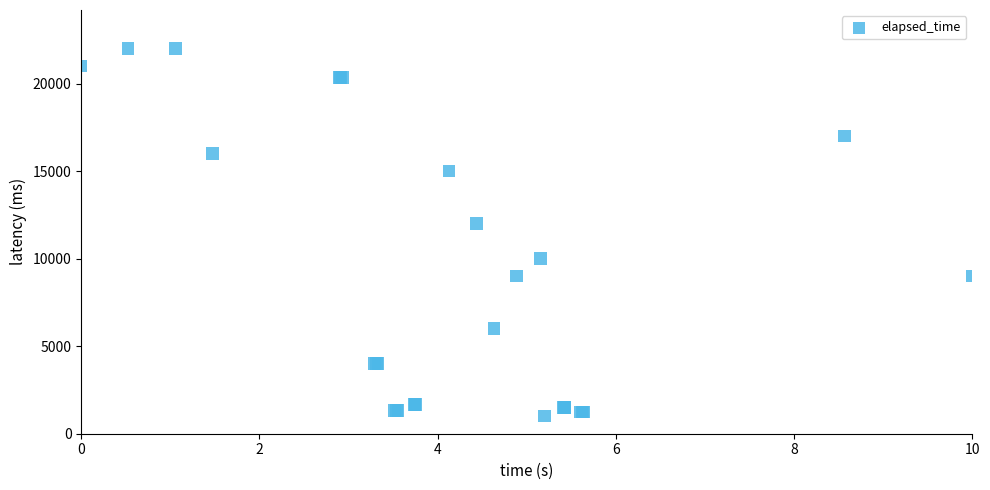

What Y value in the scatter plot is closest to 11500?

12000